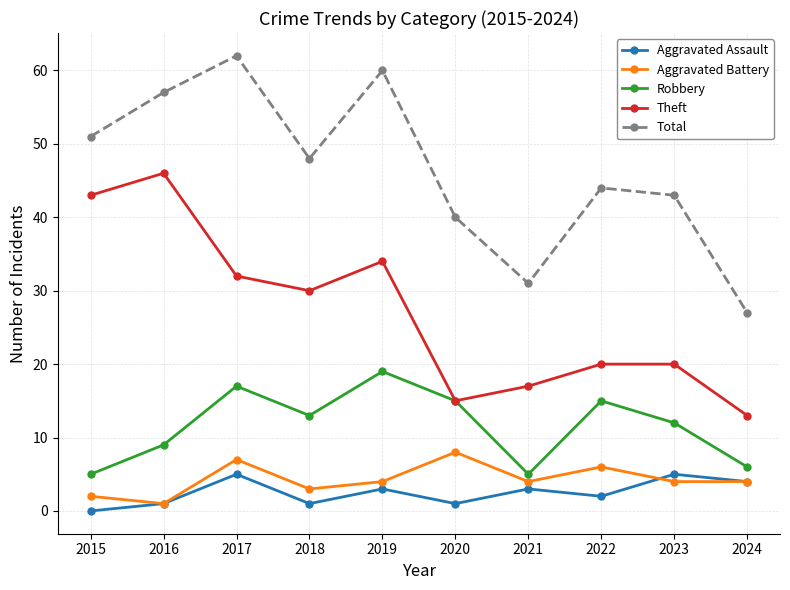

What are all the series names shown in the legend?

Aggravated Assault, Aggravated Battery, Robbery, Theft, Total